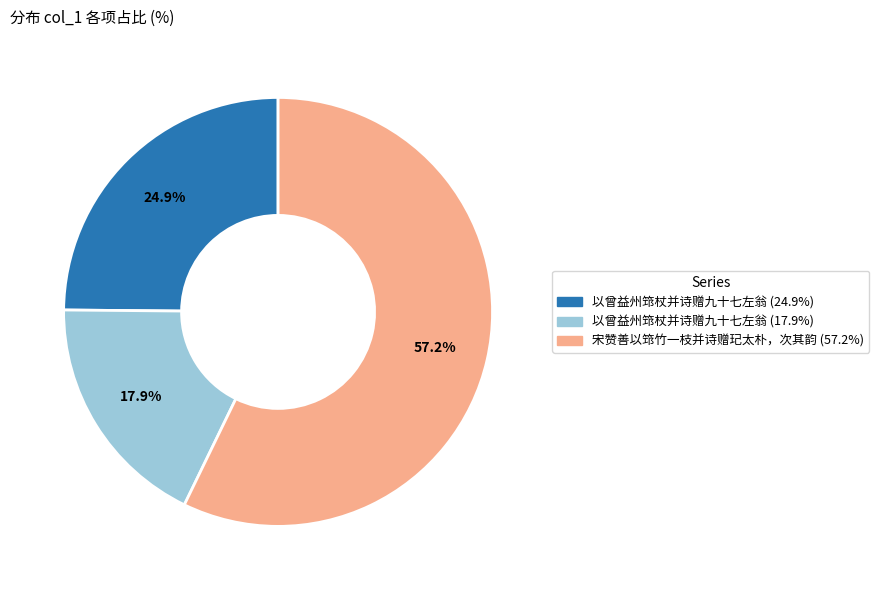

How many slices are in this pie chart?

3